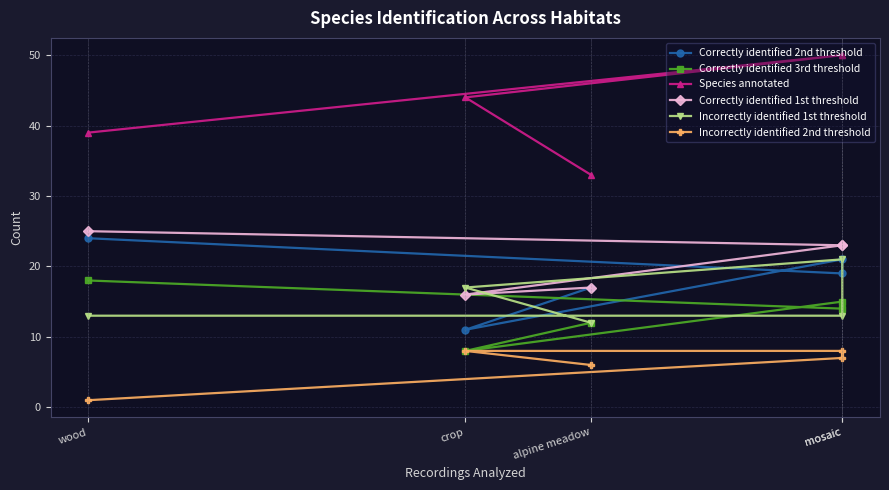

Count the Incorrectly identified 2nd threshold values in the range 6 to 8.

4